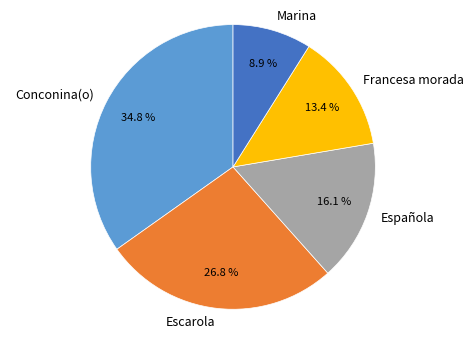

Is it true that Escarola is 27% of the pie?

True